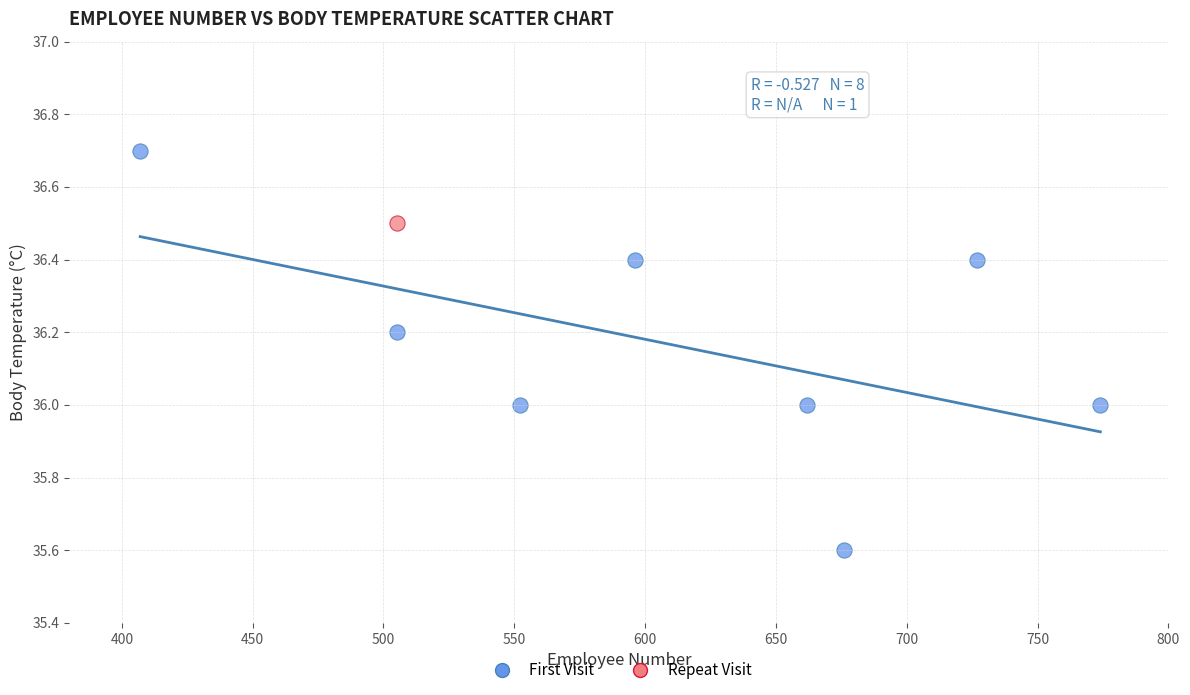

What are all the series names shown in the legend?

First Visit, Repeat Visit